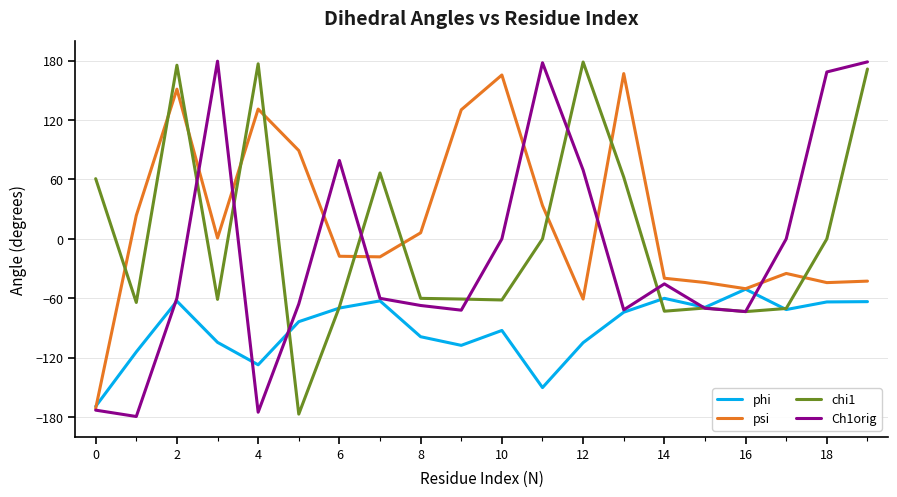

What are all the series names shown in the legend?

phi, psi, chi1, Ch1orig